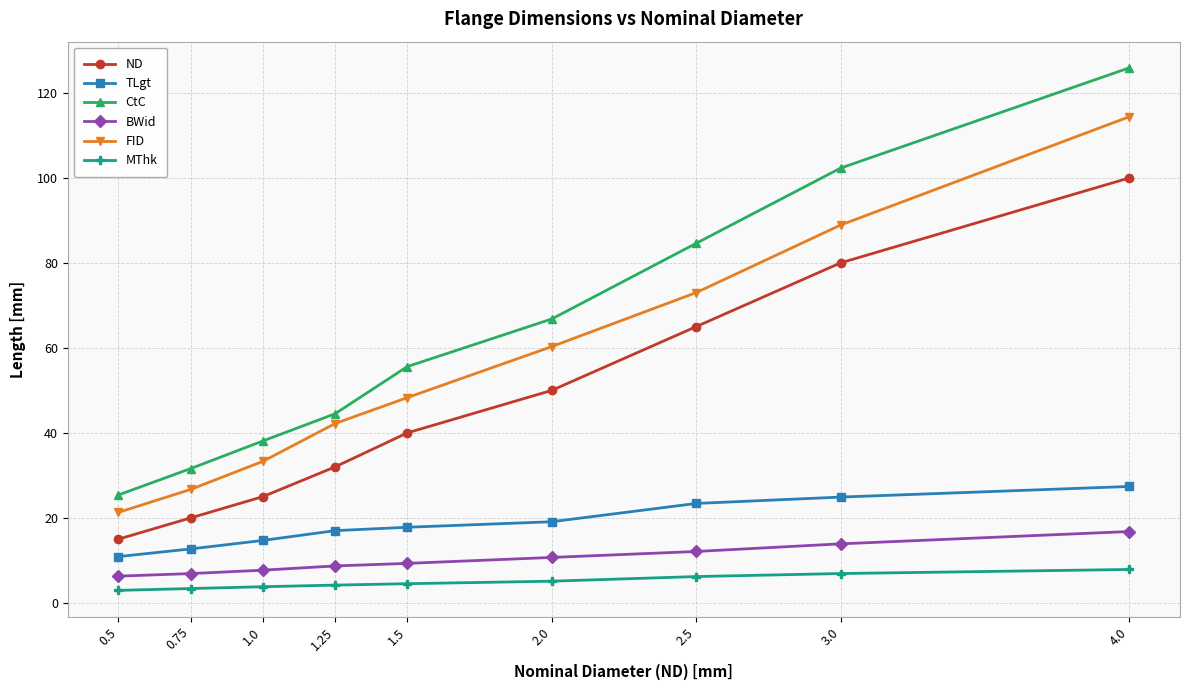

Is it true that ND equals 24.6 at 0.5?

False